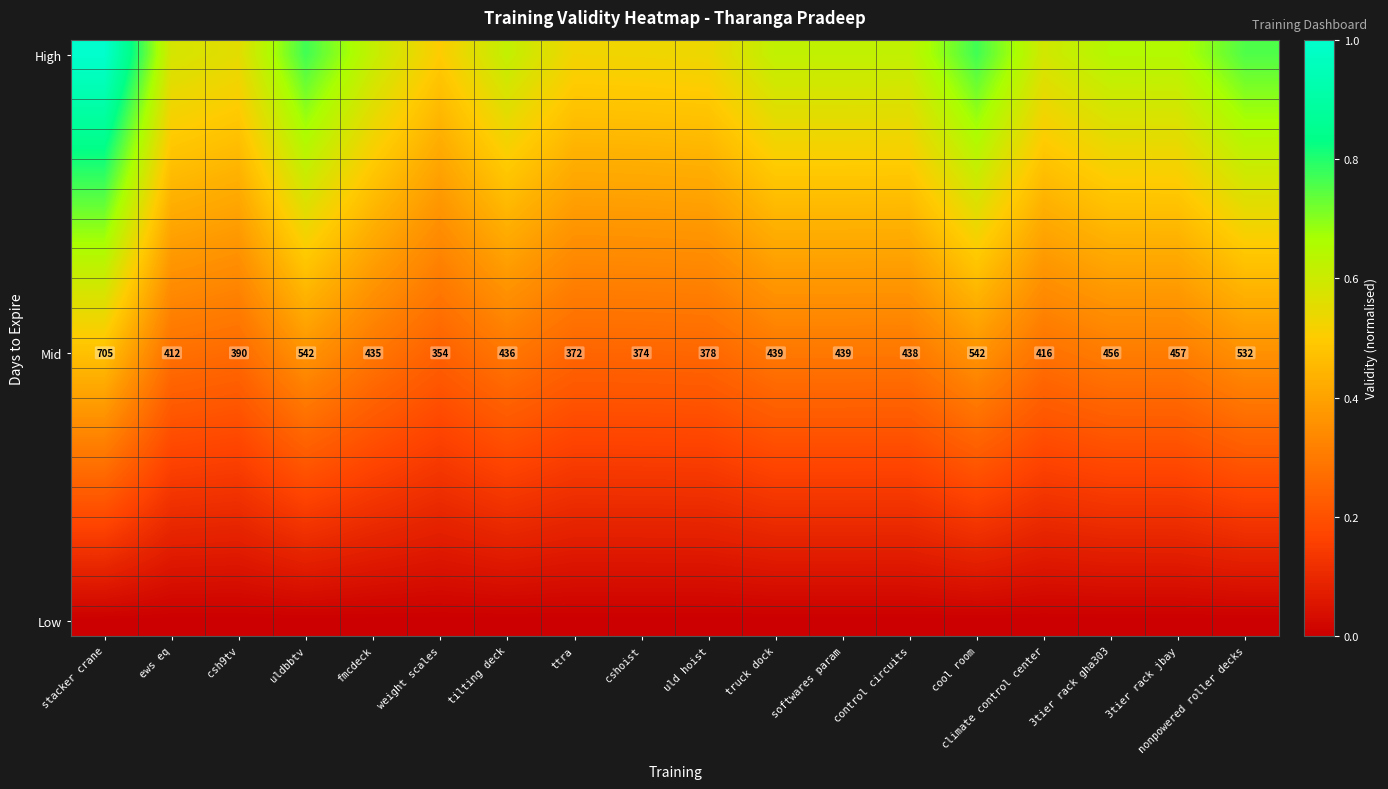

Where does the Mid series first go above 438?

stacker crane